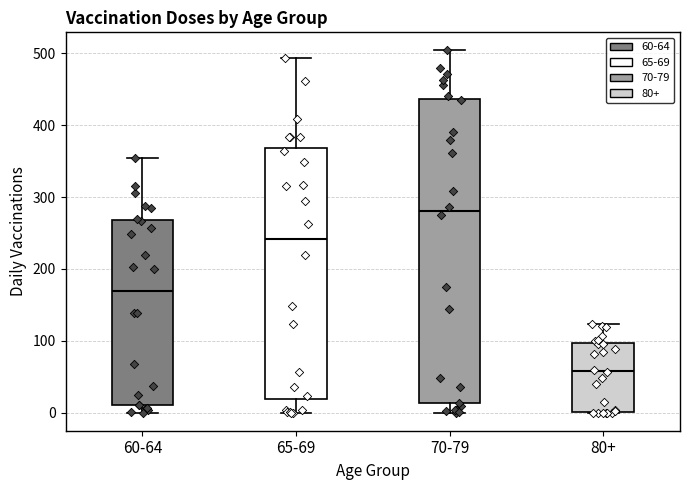

Where does the upper whisker of the box for 80+ end on the y-axis? The values are not printed on the chart, so give them approximately, as read against the axis.

120